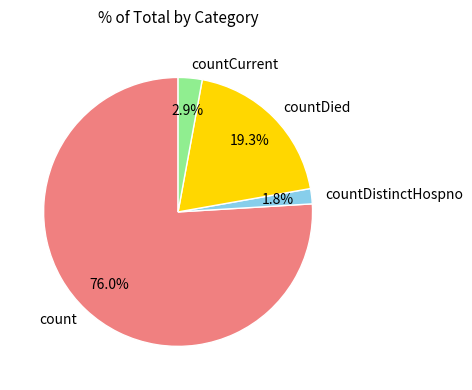

Is it true that count is 89% of the pie?

False